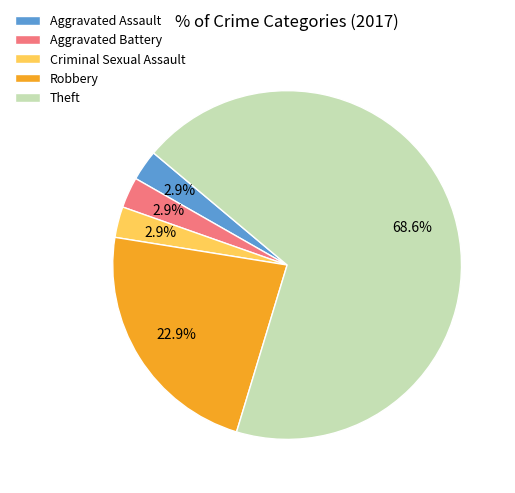

To the nearest percent, what is the difference between the largest and smallest slice percentages?

66%